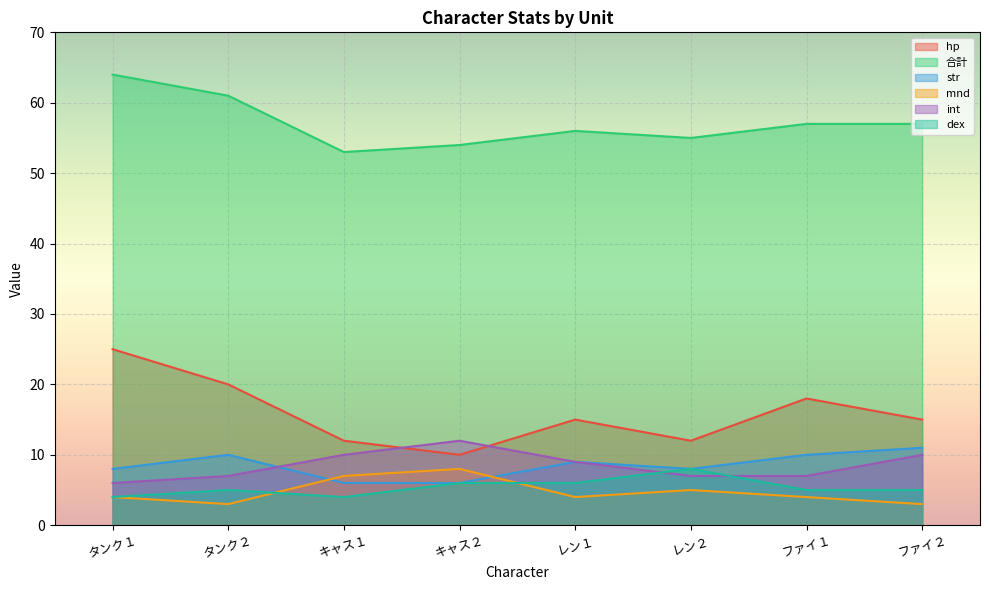

Reading left to right, extract all data points from this chart.

hp: 25	20	12	10	15	12	18	15
合計: 64	61	53	54	56	55	57	57
str: 8	10	6	6	9	8	10	11
mnd: 4	3	7	8	4	5	4	3
int: 6	7	10	12	9	7	7	10
dex: 4	5	4	6	6	8	5	5